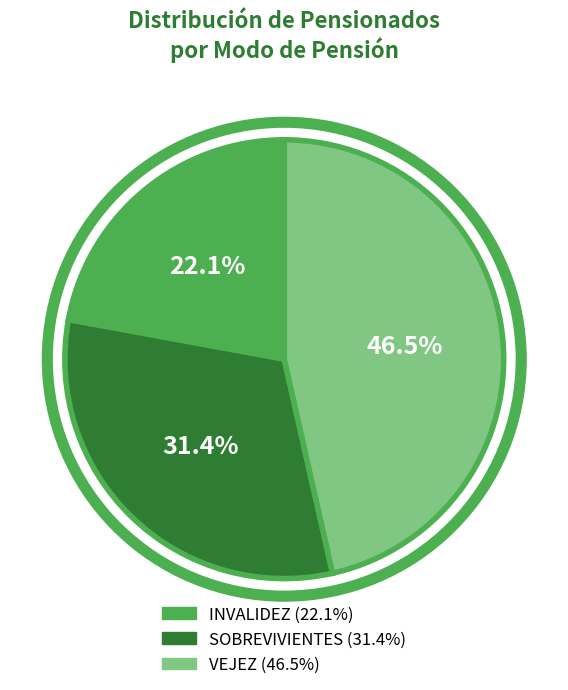

To the nearest percent, what percentage of the pie is SOBREVIVIENTES?

31%